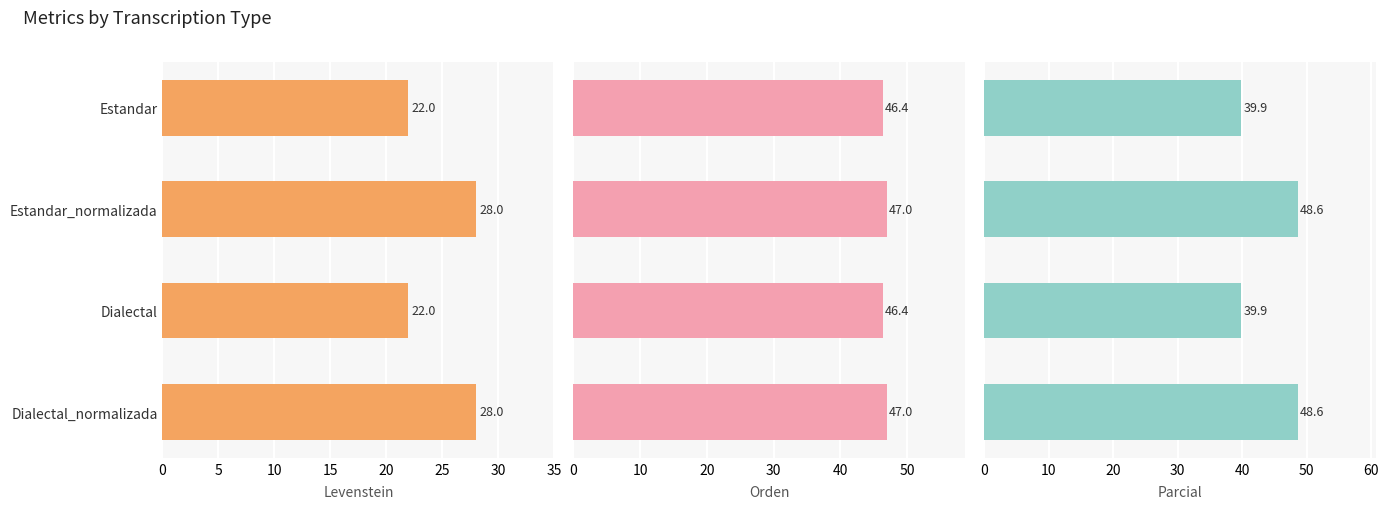

What is the sum of all Parcial values?

176.9